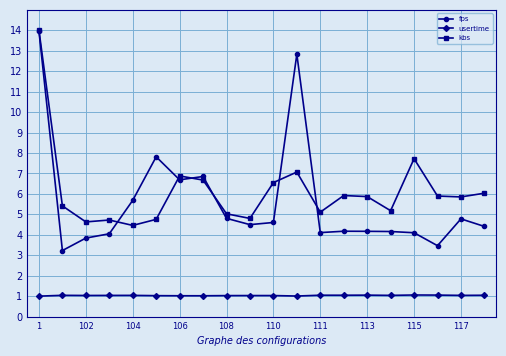

True or false: fps and usertime intersect in this chart.

False